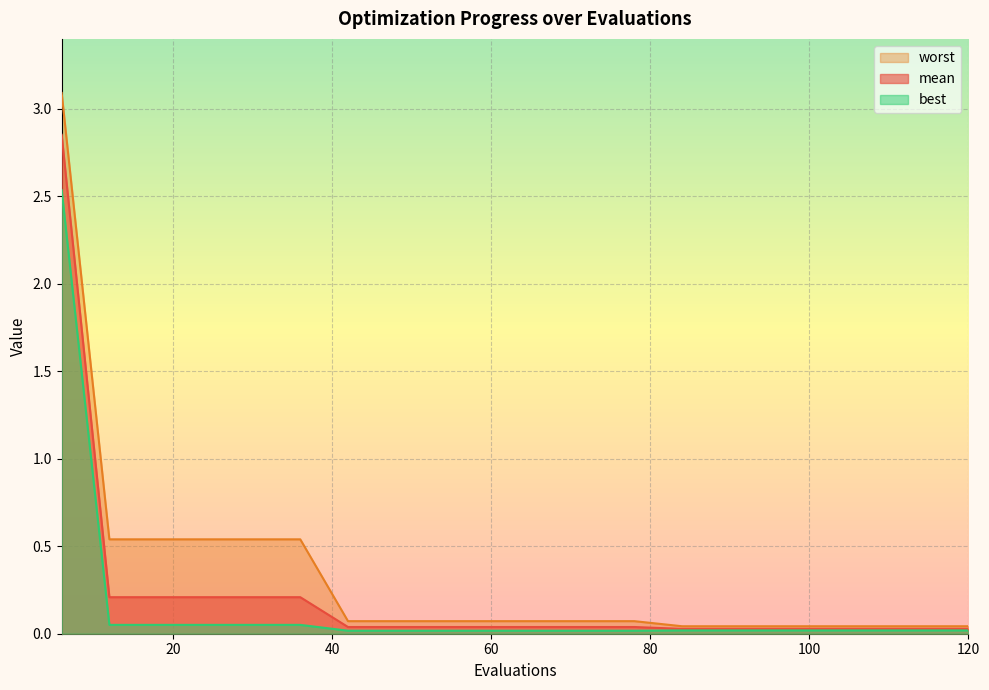

What is the sum of all worst values?

6.6